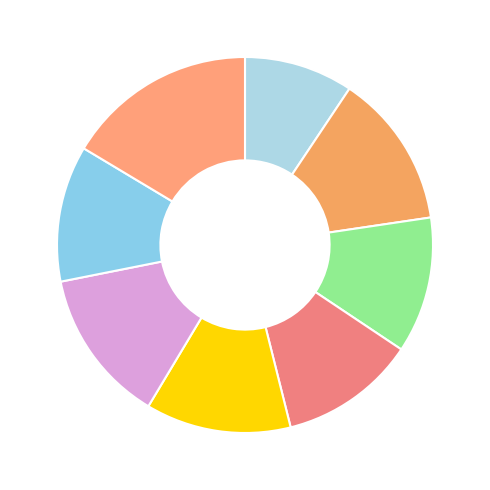

To the nearest percent, what is the average slice percentage?

12%